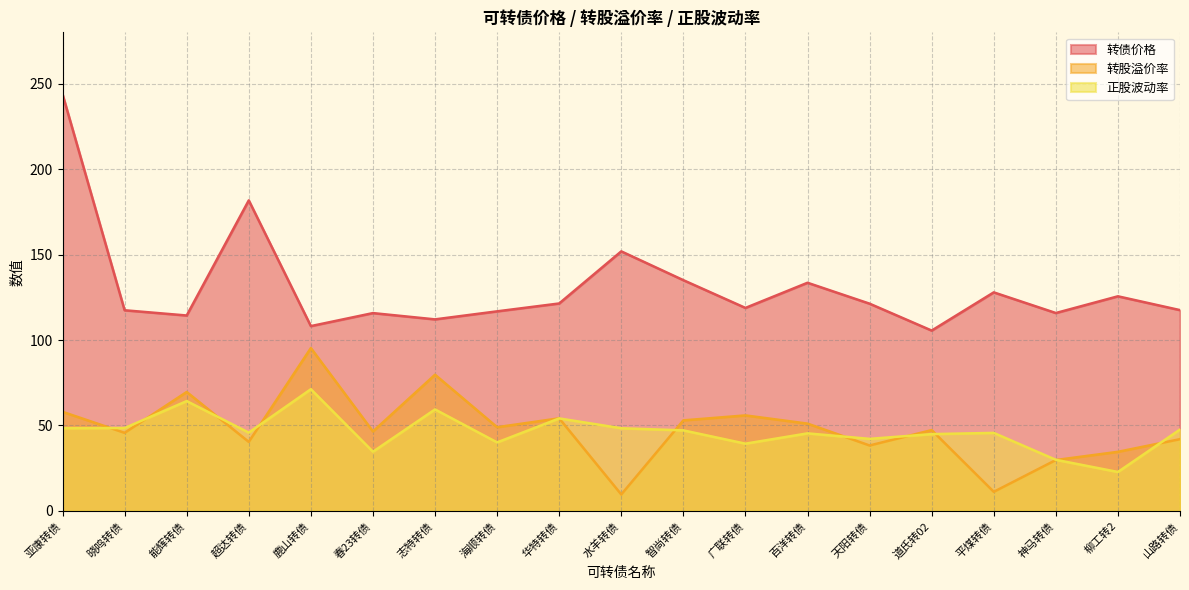

What position from the right is 能辉转债?

17